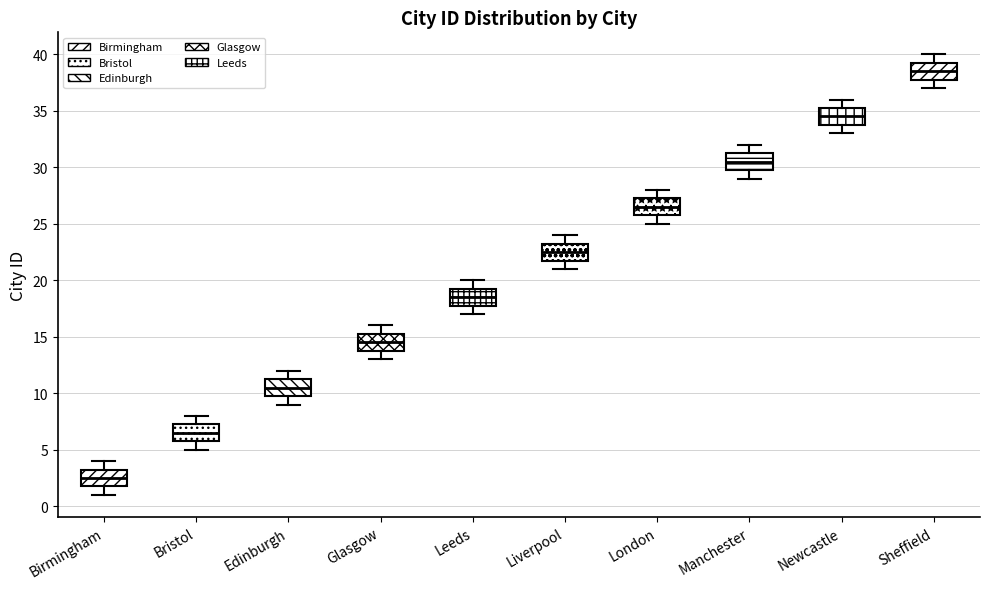

Reading left to right, transcribe this box plot: for each box, give where its median line is, the range the box spans, and where its two whiskers end, as read against the y-axis. The values are not printed on the chart, so give them approximately, as read against the axis.

Birmingham: median 2.5, box 2.0 to 3.5, whiskers 1.0 to 4.0
Bristol: median 6.5, box 6.0 to 7.5, whiskers 5.0 to 8.0
Edinburgh: median 10.5, box 10.0 to 11.5, whiskers 9.0 to 12.0
Glasgow: median 14.5, box 14.0 to 15.5, whiskers 13.0 to 16.0
Leeds: median 18.5, box 18.0 to 19.5, whiskers 17.0 to 20.0
Liverpool: median 22.5, box 22.0 to 23.5, whiskers 21.0 to 24.0
London: median 26.5, box 26.0 to 27.5, whiskers 25.0 to 28.0
Manchester: median 30.5, box 30.0 to 31.5, whiskers 29.0 to 32.0
Newcastle: median 34.5, box 34.0 to 35.5, whiskers 33.0 to 36.0
Sheffield: median 38.5, box 38.0 to 39.5, whiskers 37.0 to 40.0